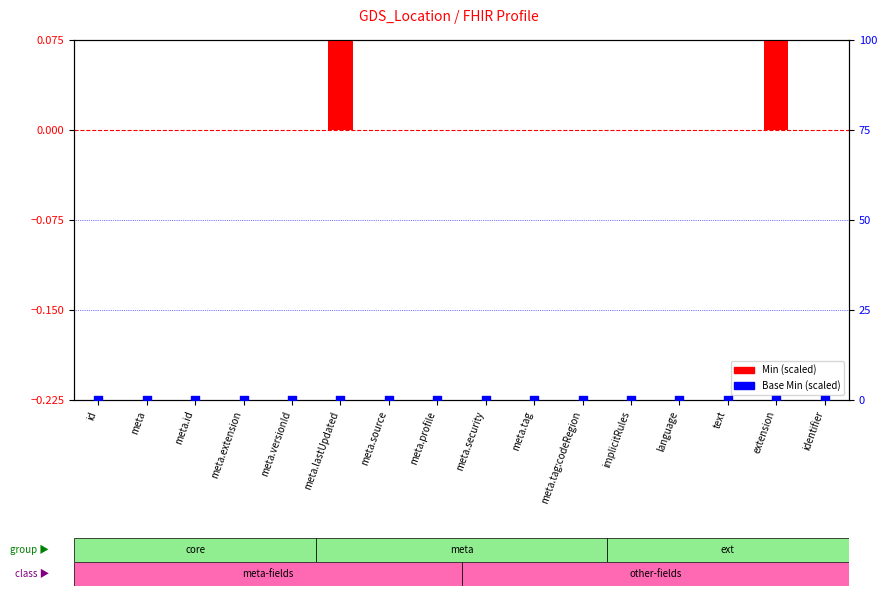

At how many categories does at least one series exceed 0?

2